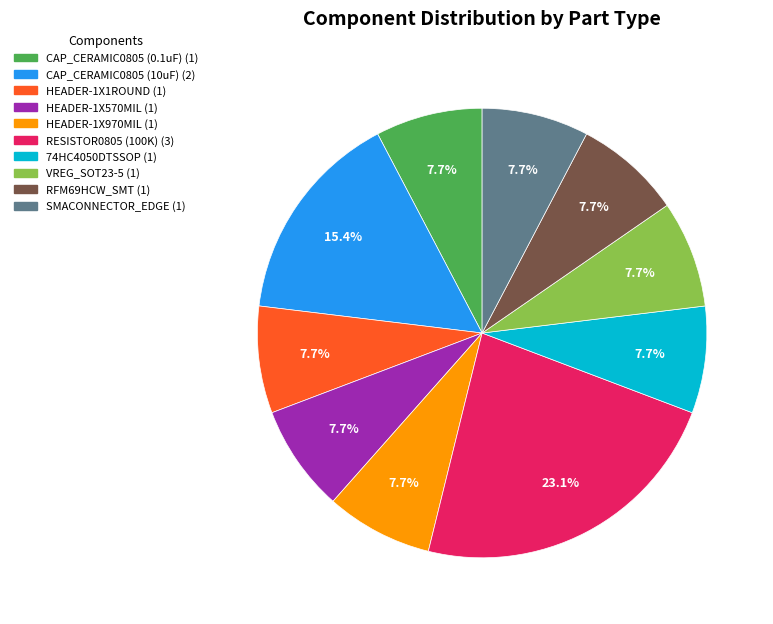

Does RESISTOR0805 (100K) represent more than half of the total?

No